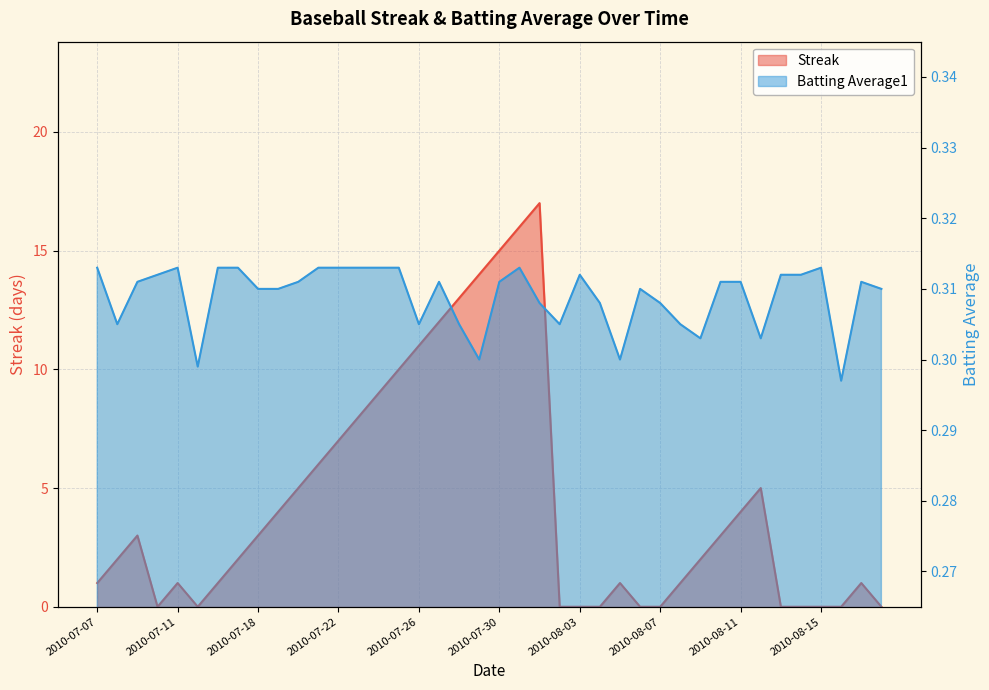

At which label does Streak first exceed 2?

2010-07-09